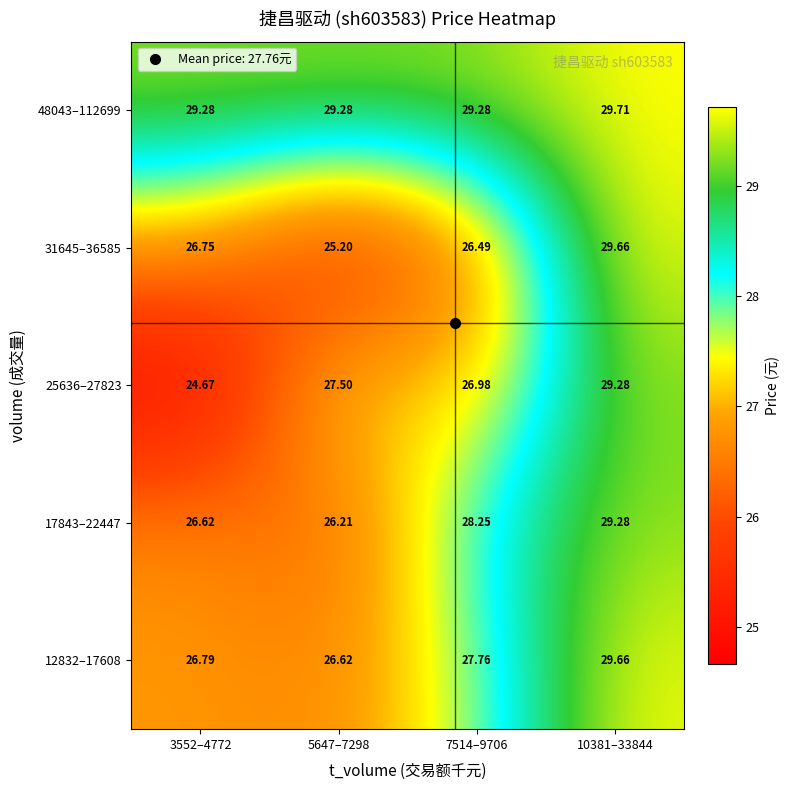

Is the value of 48043–112699 at 10381–33844 greater than the value of 31645–36585 at 3552–4772?

Yes